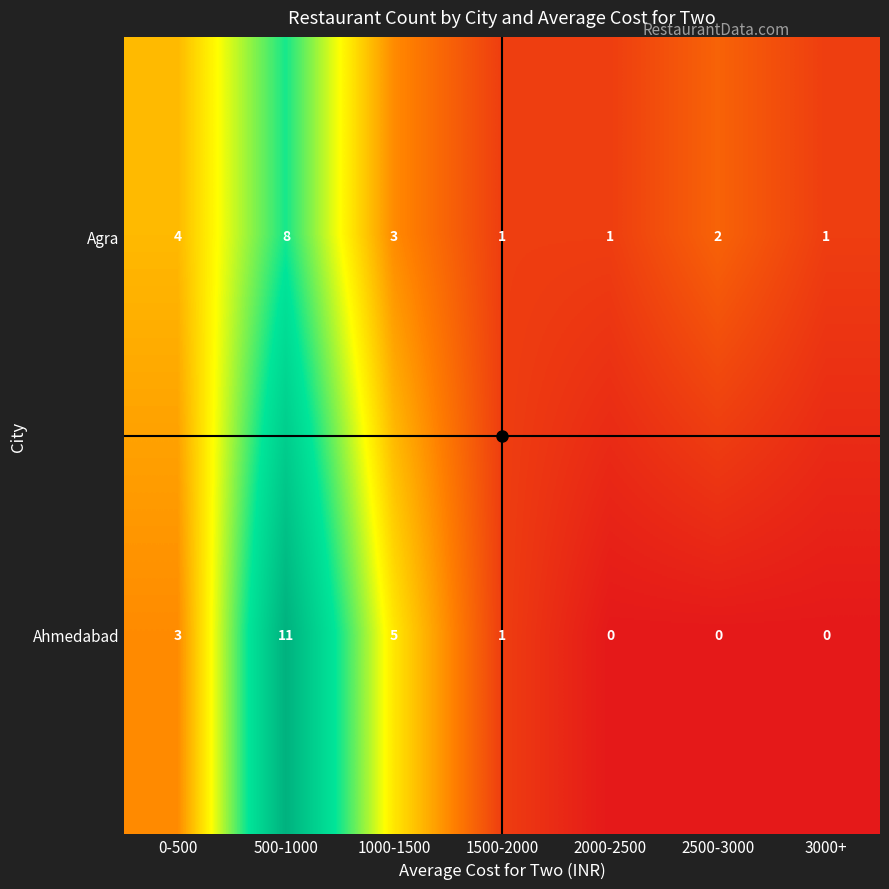

Is it true that Agra equals 1 at 3000+?

True